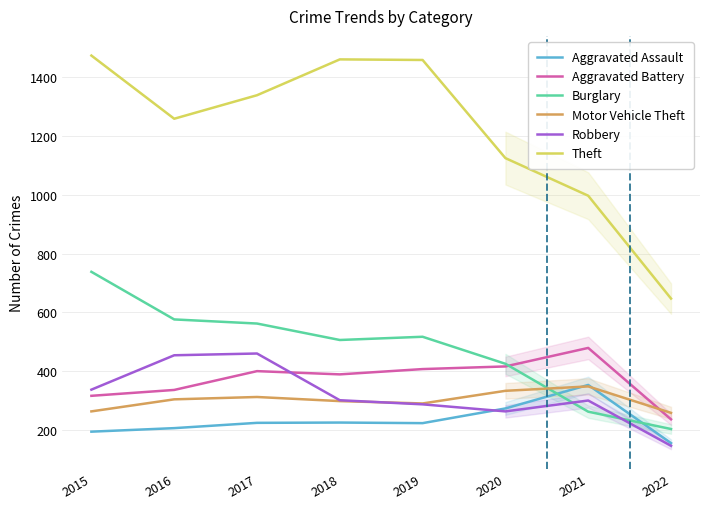

At which category does Theft reach its first local peak?

2018